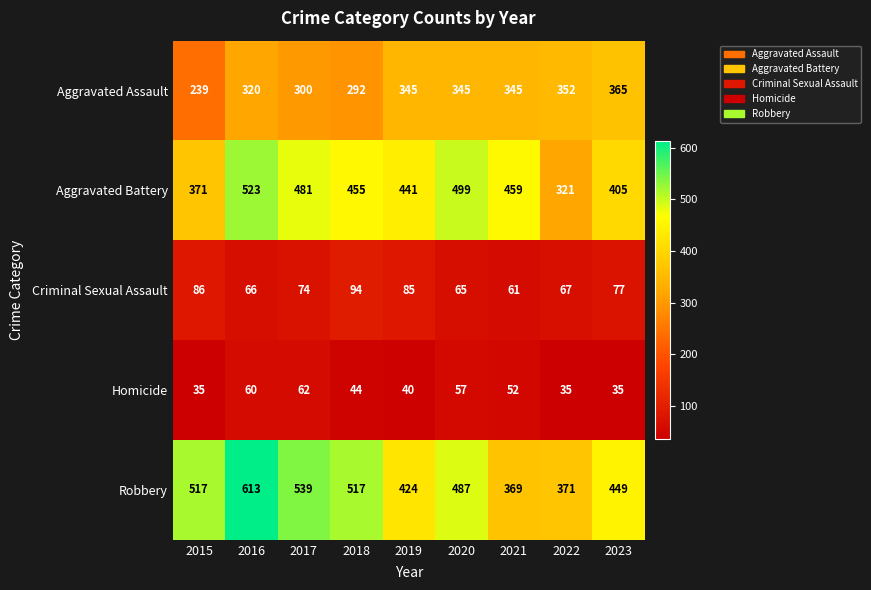

Where is Aggravated Battery nearest to the value 422?

2023